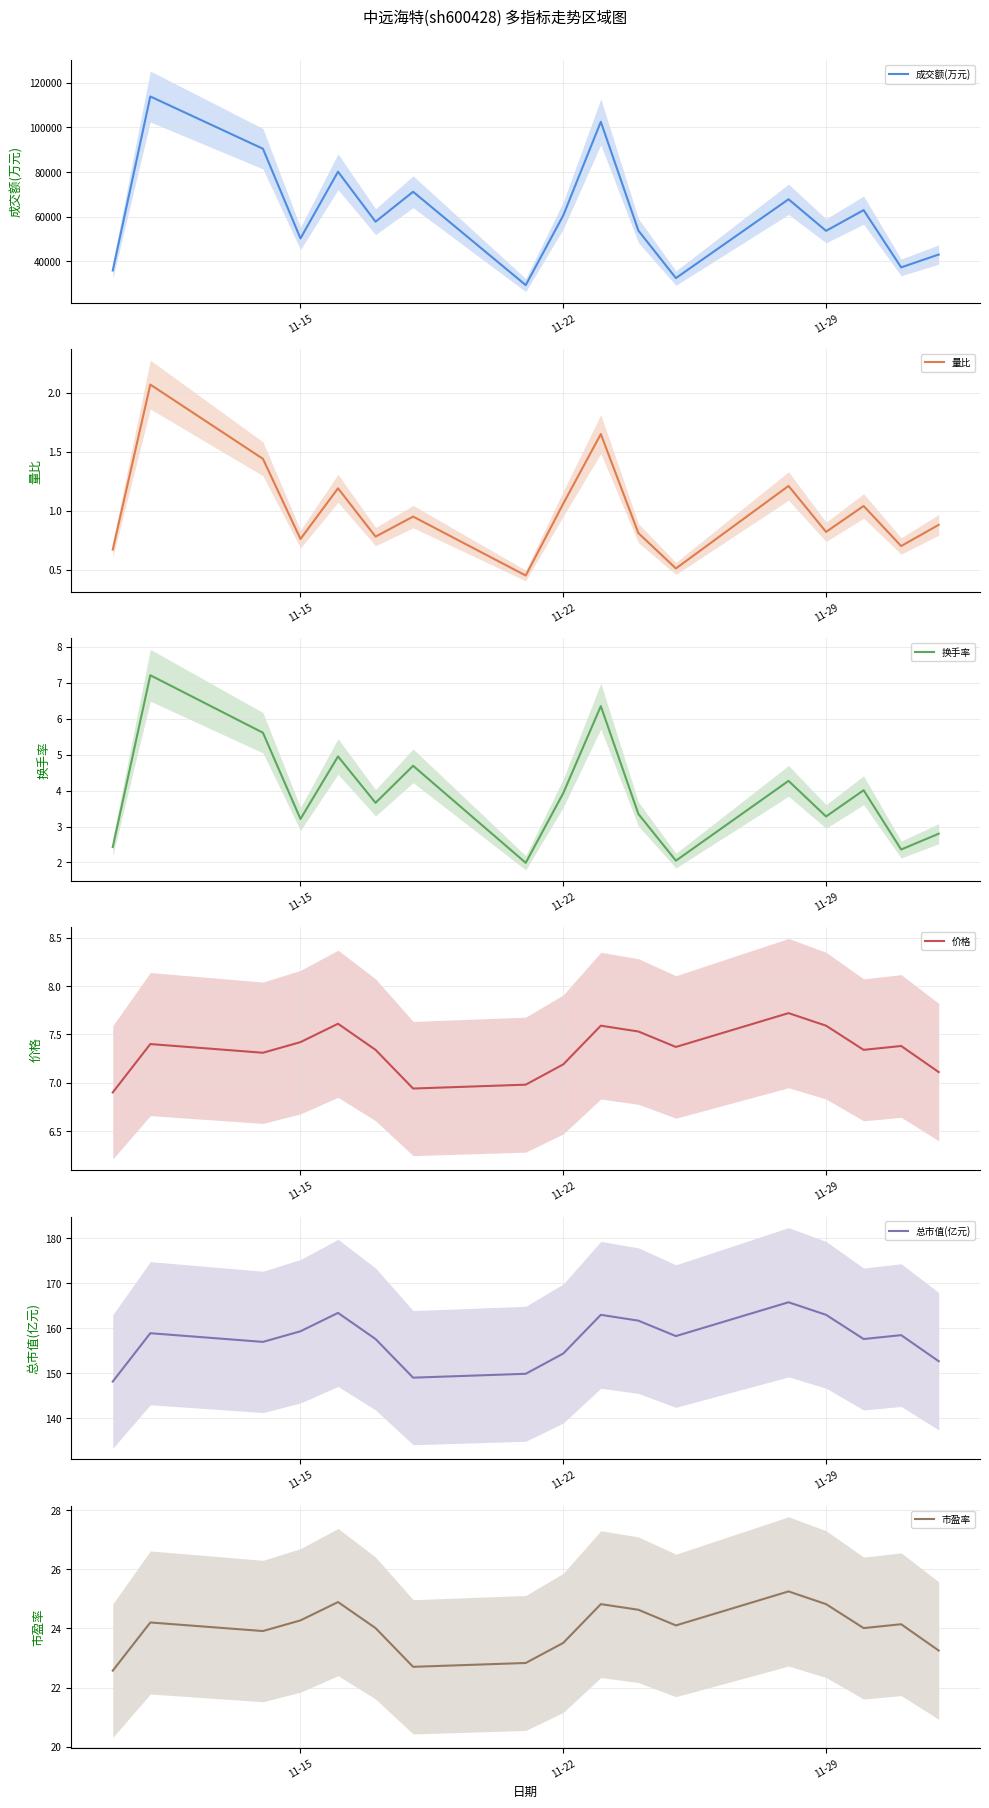

The value of 市盈率 at 11-29 is 15.3. True or false?

False